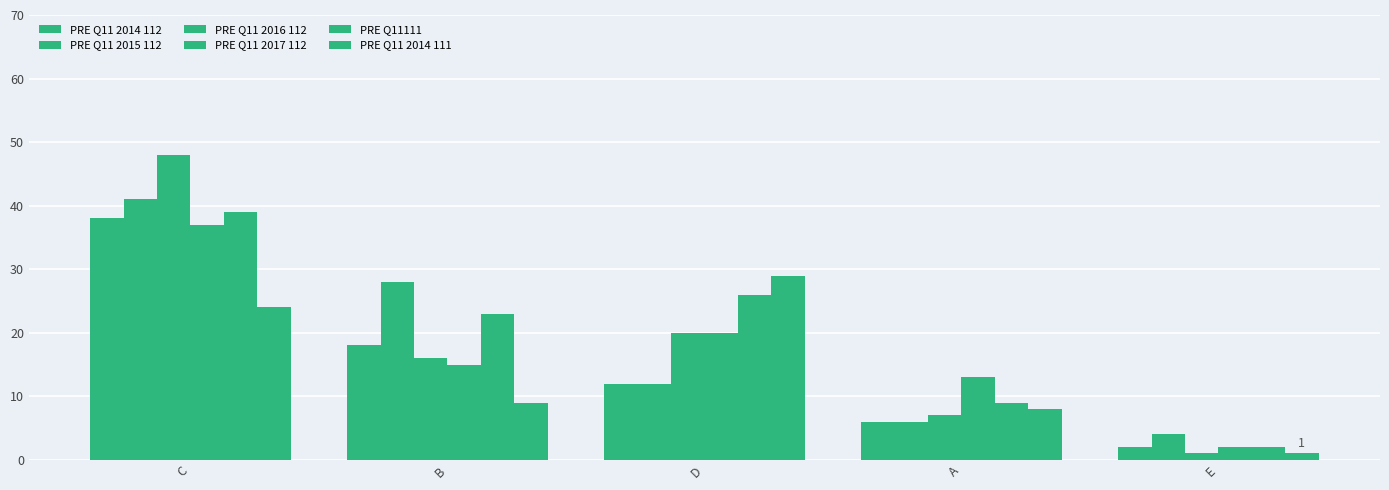

Are the bars horizontal?

No